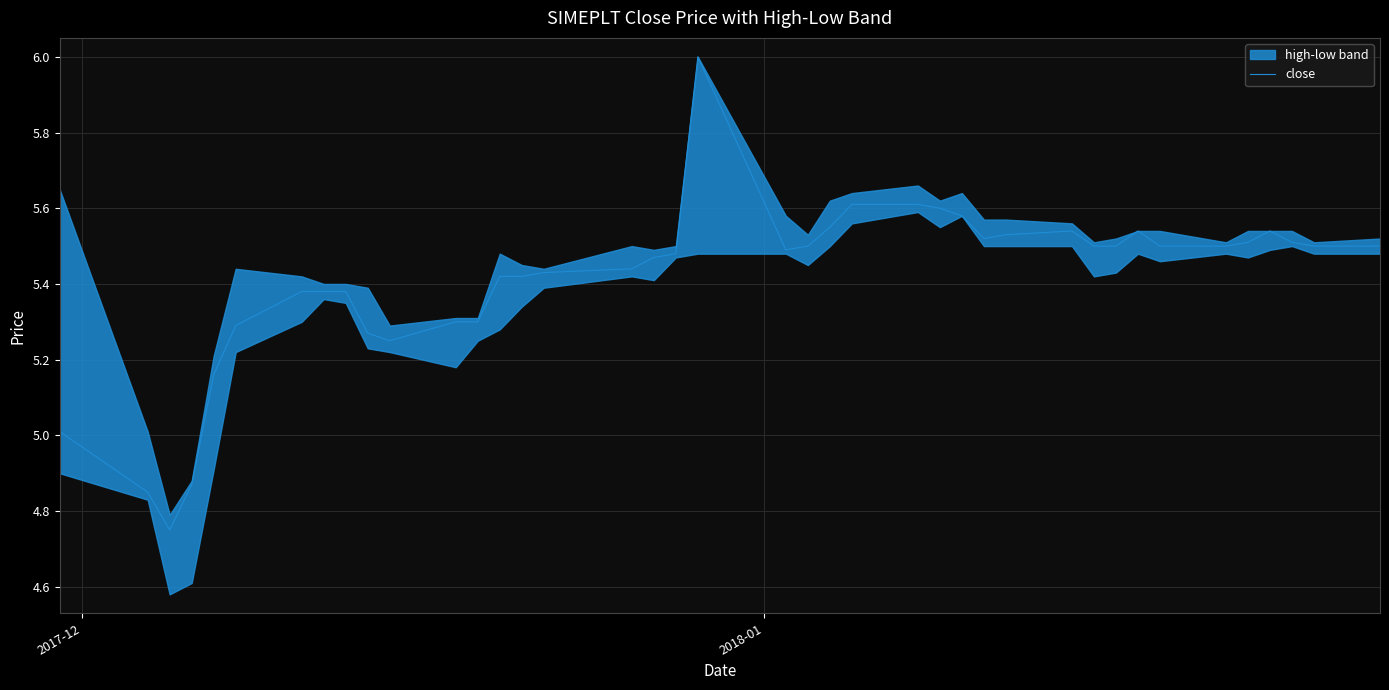

Count the number of values greater than 5.

37